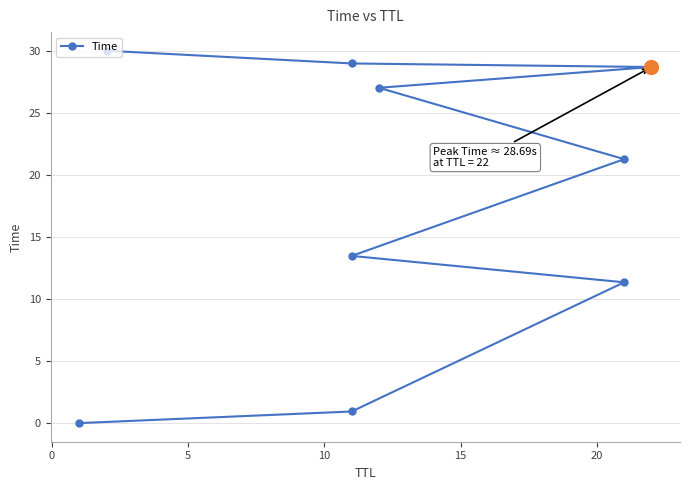

The chart shows a value of 5.0 at 10. True or false?

False